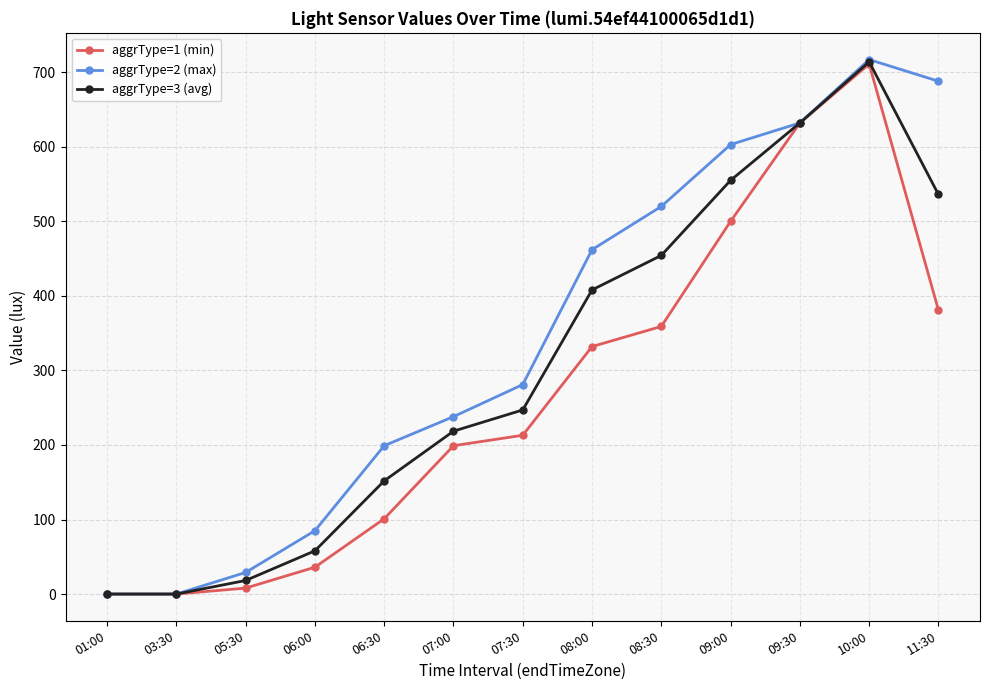

True or false: aggrType=3 (avg) has a value of 0.0 at 03:30.

True